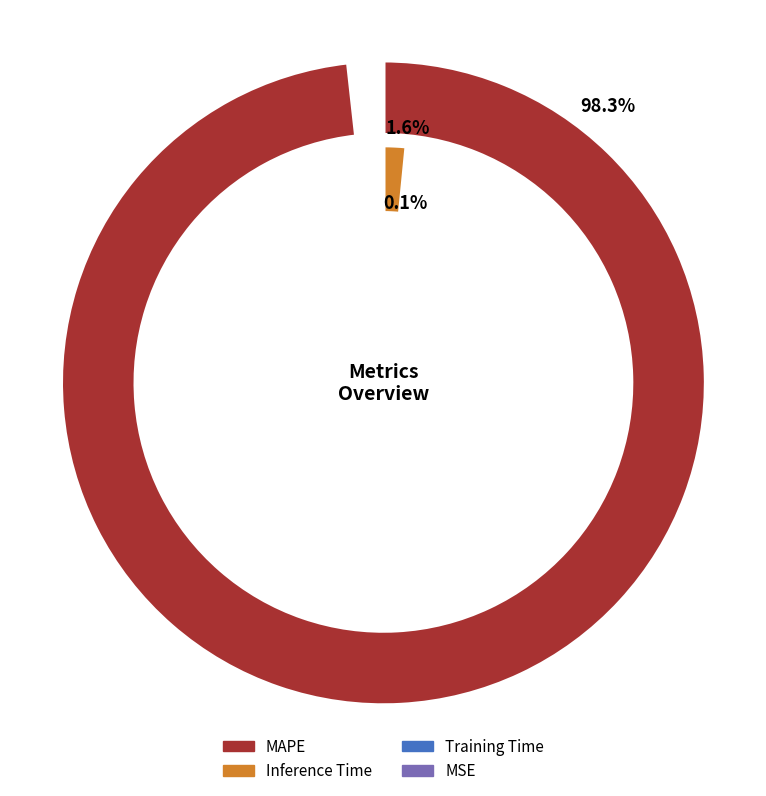

Does any single category account for the majority?

Yes